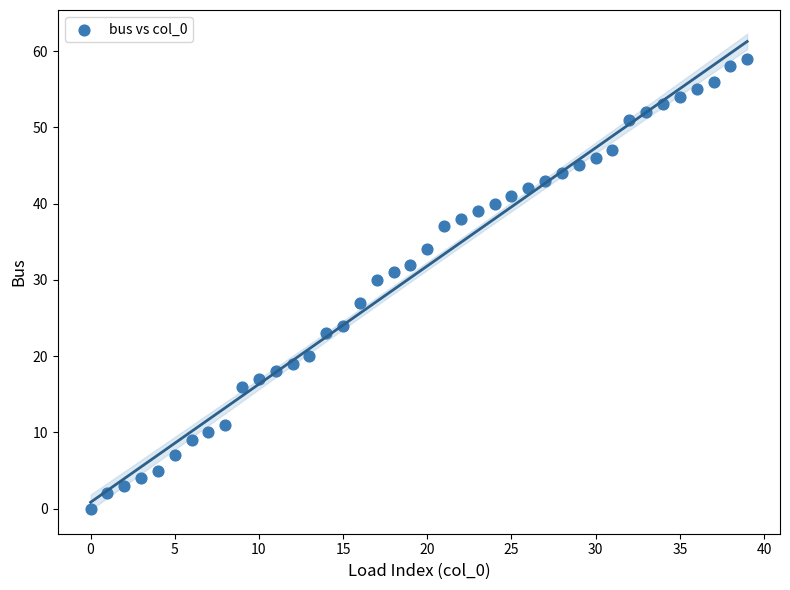

What Y value in the scatter plot is closest to 29?

30